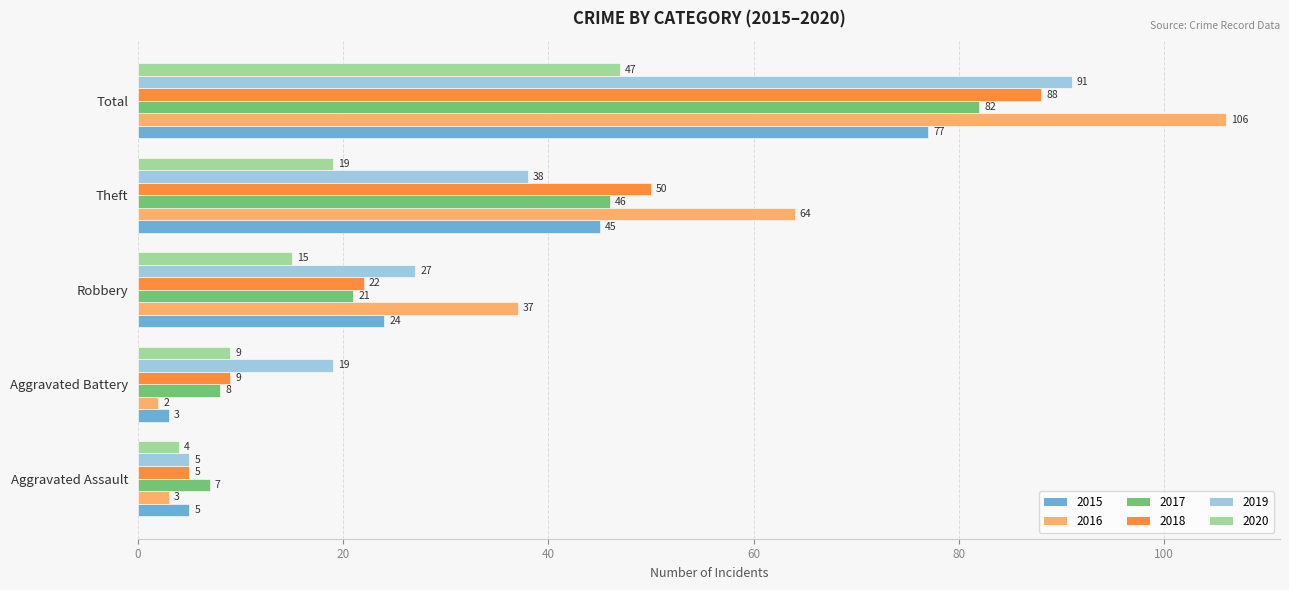

What is the approximate value of 2018 at Theft?

50